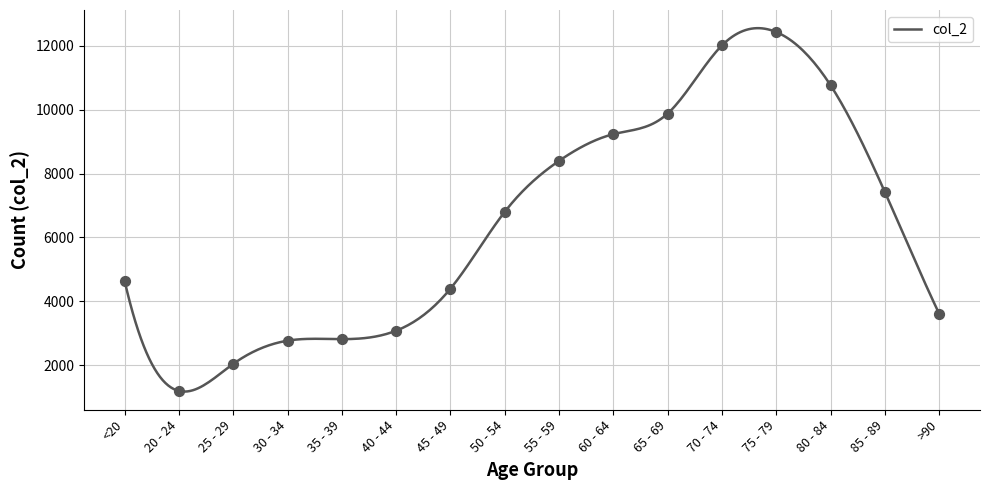

Approximately how many times larger is the value at <20 compared to 50 - 54?

0.7